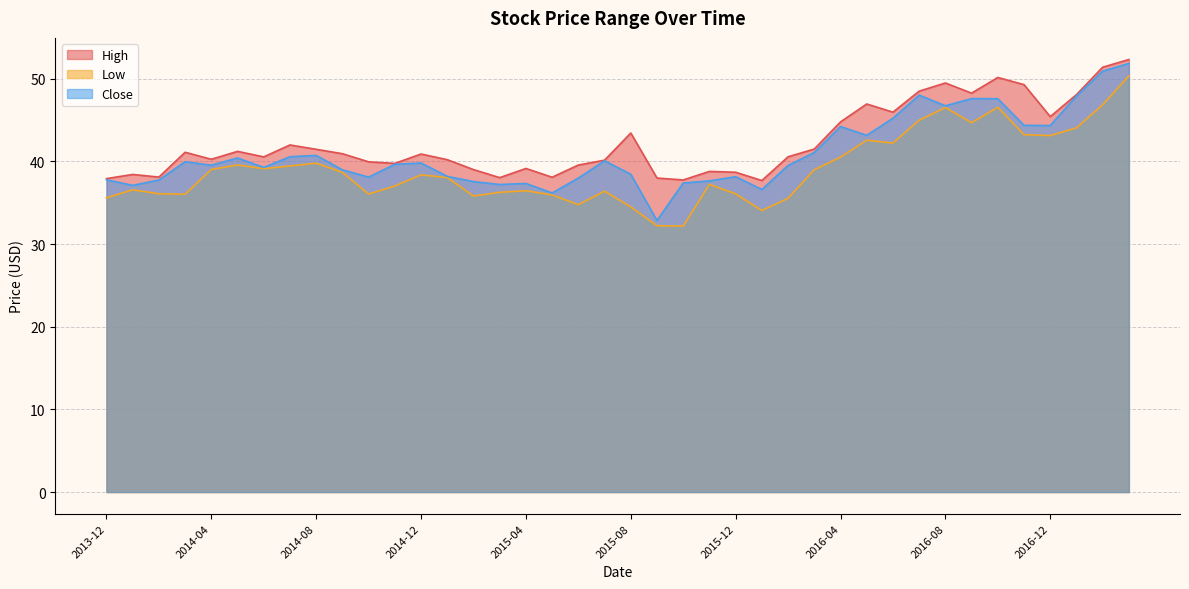

Reading left to right, what are all the values shown in this chart?

High: 37.9	38.4	38.1	41.1	40.3	41.2	40.5	42.0	41.5	40.9	40.0	39.8	40.9	40.2	39.0	38.0	39.1	38.1	39.6	40.2	43.4	38.0	37.8	38.8	38.7	37.7	40.6	41.5	44.8	47.0	46.0	48.5	49.5	48.3	50.2	49.3	45.4	48.1	51.4	52.3
Low: 35.6	36.6	36.1	36.0	39.0	39.6	39.1	39.5	39.8	38.7	36.1	37.0	38.4	38.0	35.8	36.3	36.5	35.9	34.8	36.4	34.5	32.2	32.2	37.2	36.1	34.1	35.5	39.0	40.5	42.6	42.2	45.0	46.5	44.7	46.5	43.2	43.1	44.1	46.8	50.3
Close: 37.8	37.1	37.8	40.0	39.5	40.4	39.3	40.6	40.7	39.0	38.1	39.7	39.8	38.2	37.6	37.2	37.3	36.2	38.0	40.1	38.5	32.8	37.4	37.7	38.2	36.6	39.5	41.1	44.2	43.2	45.2	48.0	46.7	47.6	47.6	44.4	44.3	47.9	50.9	51.9